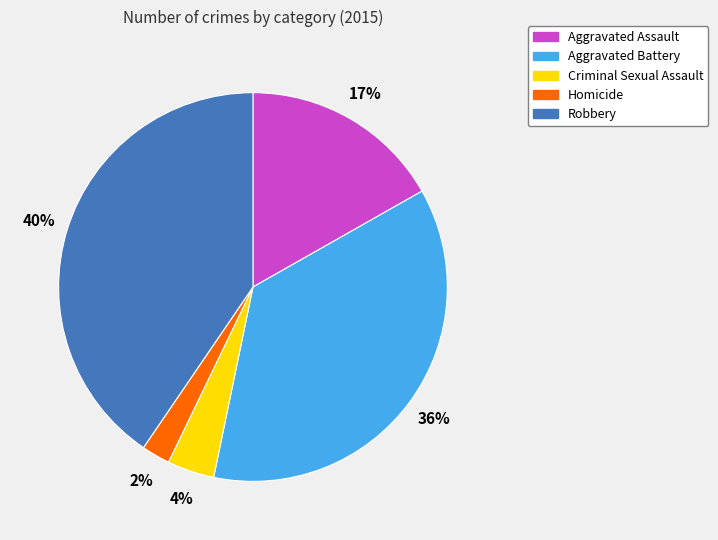

What is the largest slice in the pie chart?

Robbery